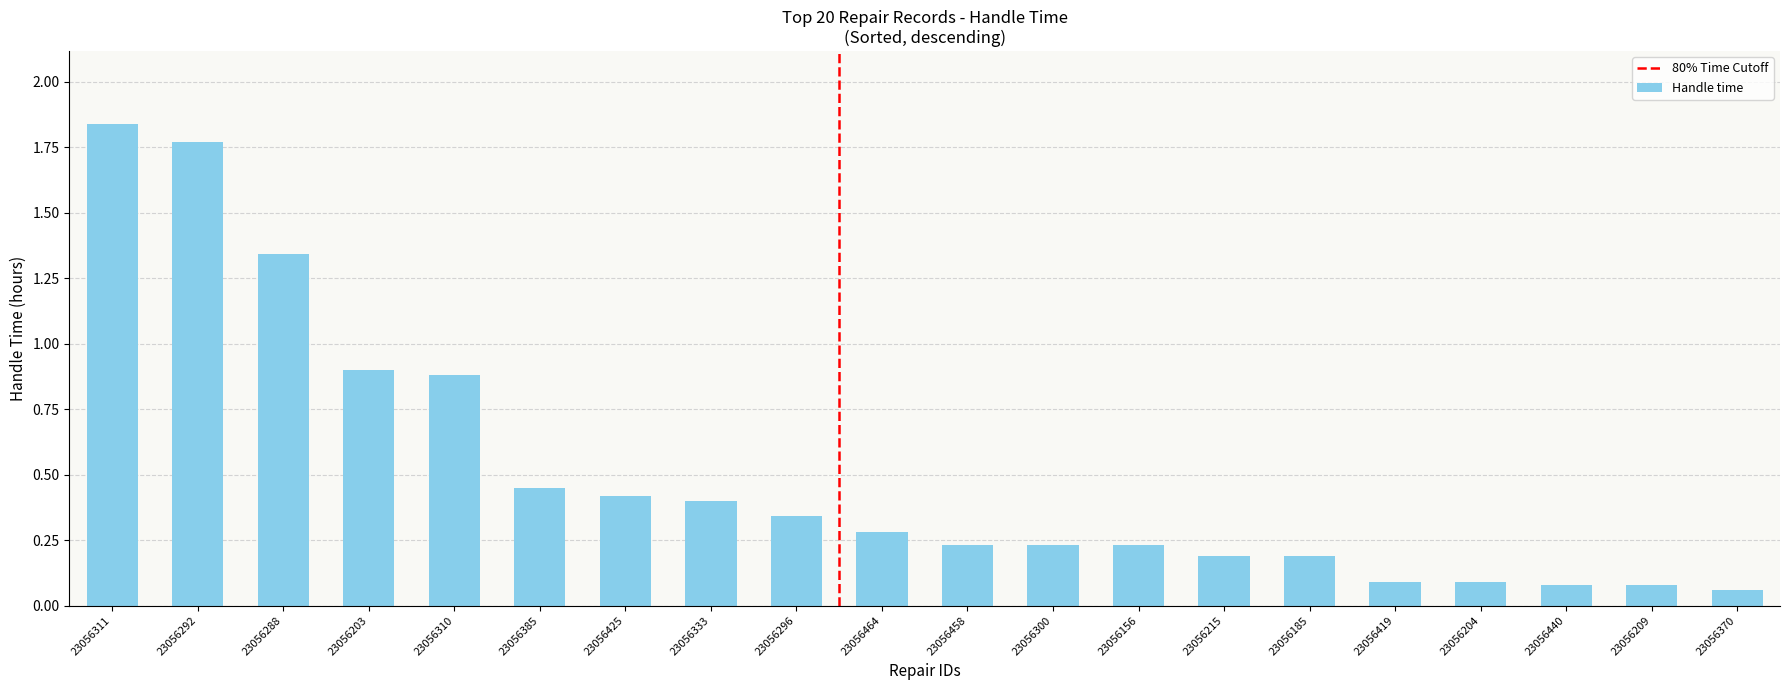

What is the sum of all values?

10.1